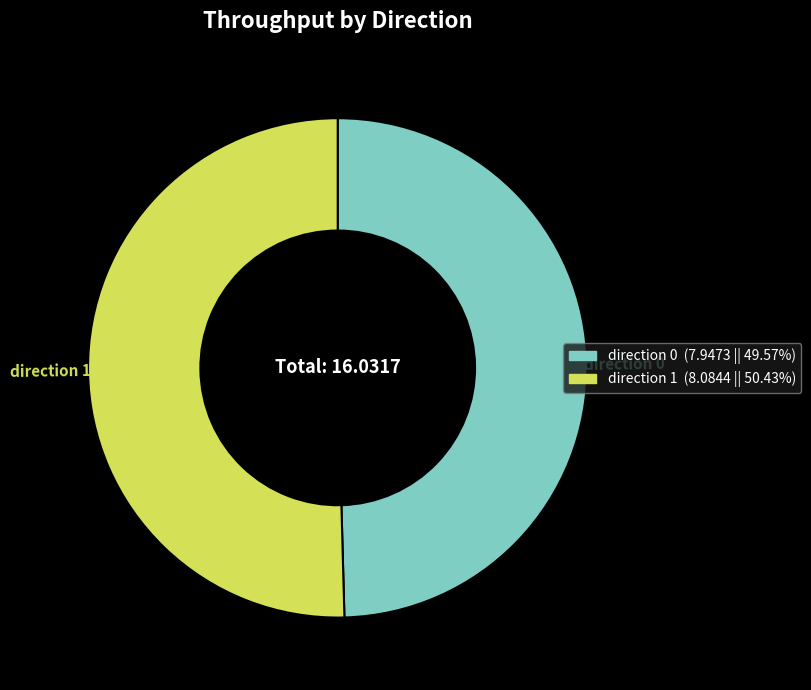

Which category has the smallest portion of the pie?

direction 0